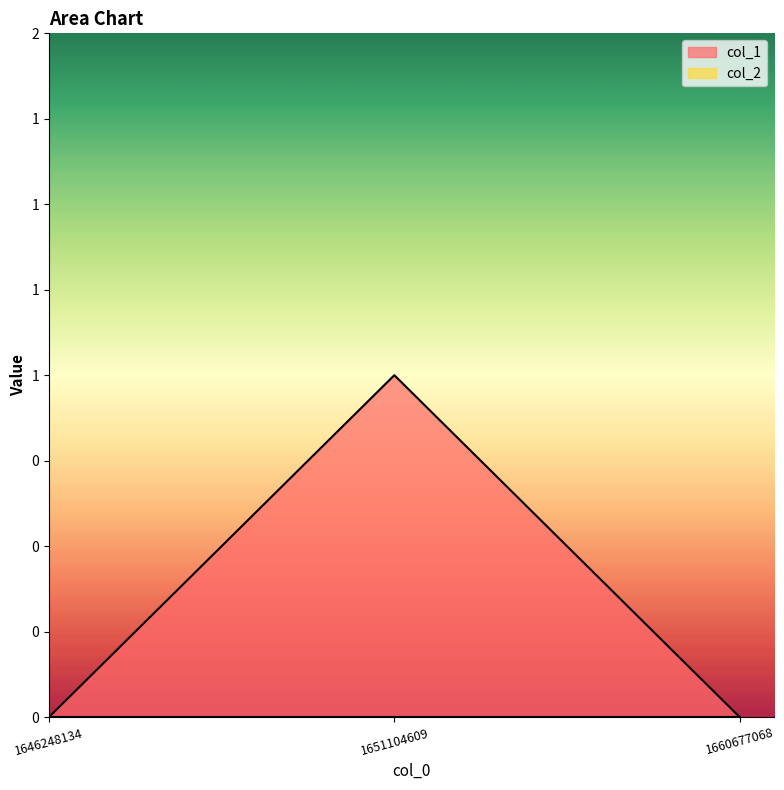

What is the difference between the maximum and minimum values?

1